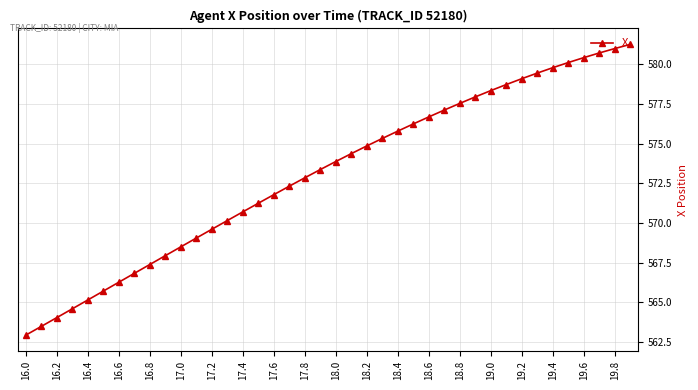

What is the value of the 29th point from the left?

577.5